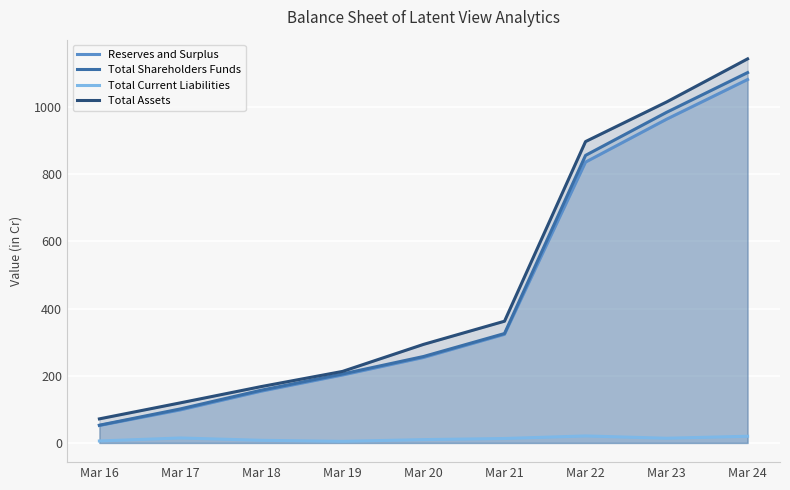

True or false: Reserves and Surplus has more than 0 points higher than both neighbors.

False